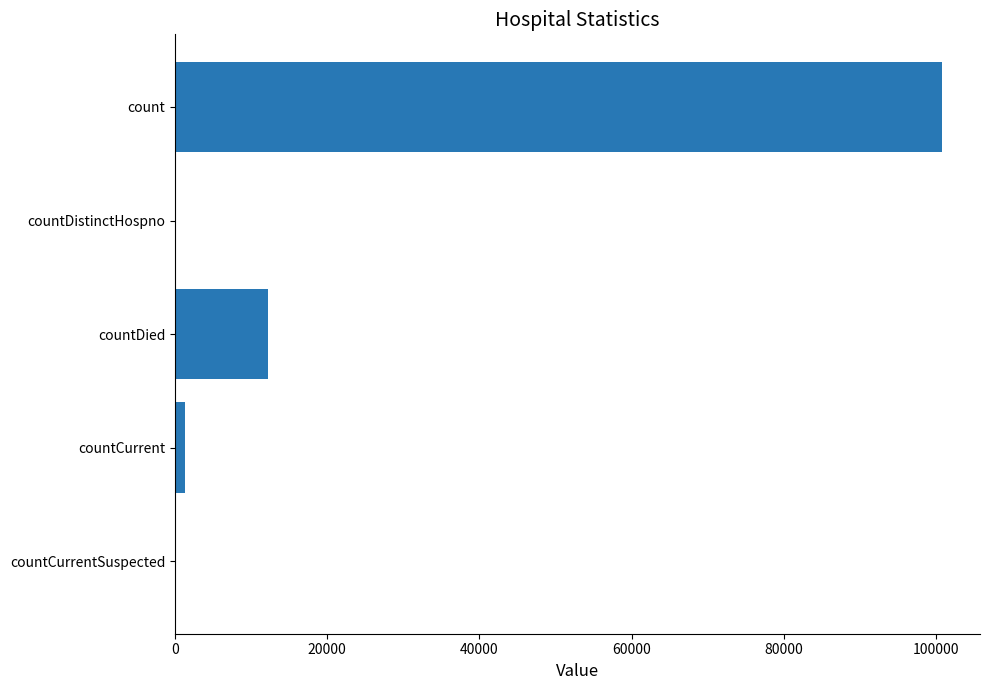

What is the change in value from count to countDied?

-88529